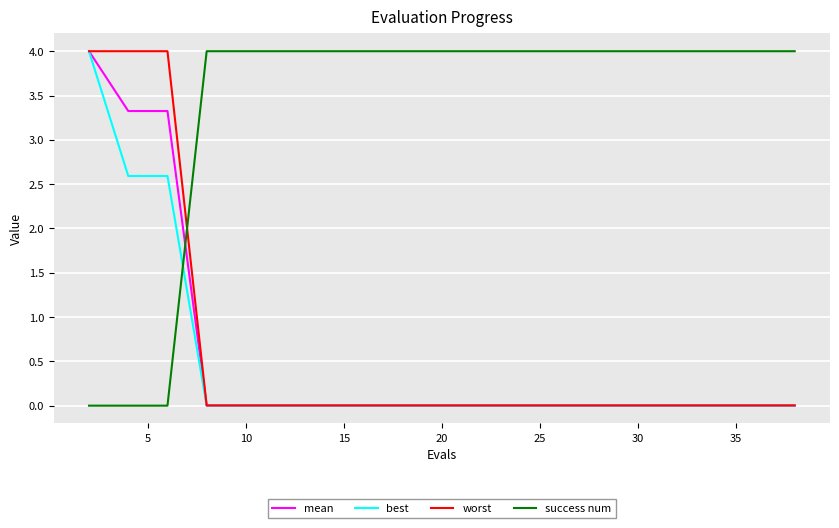

Which series has the largest total across all categories?

success num